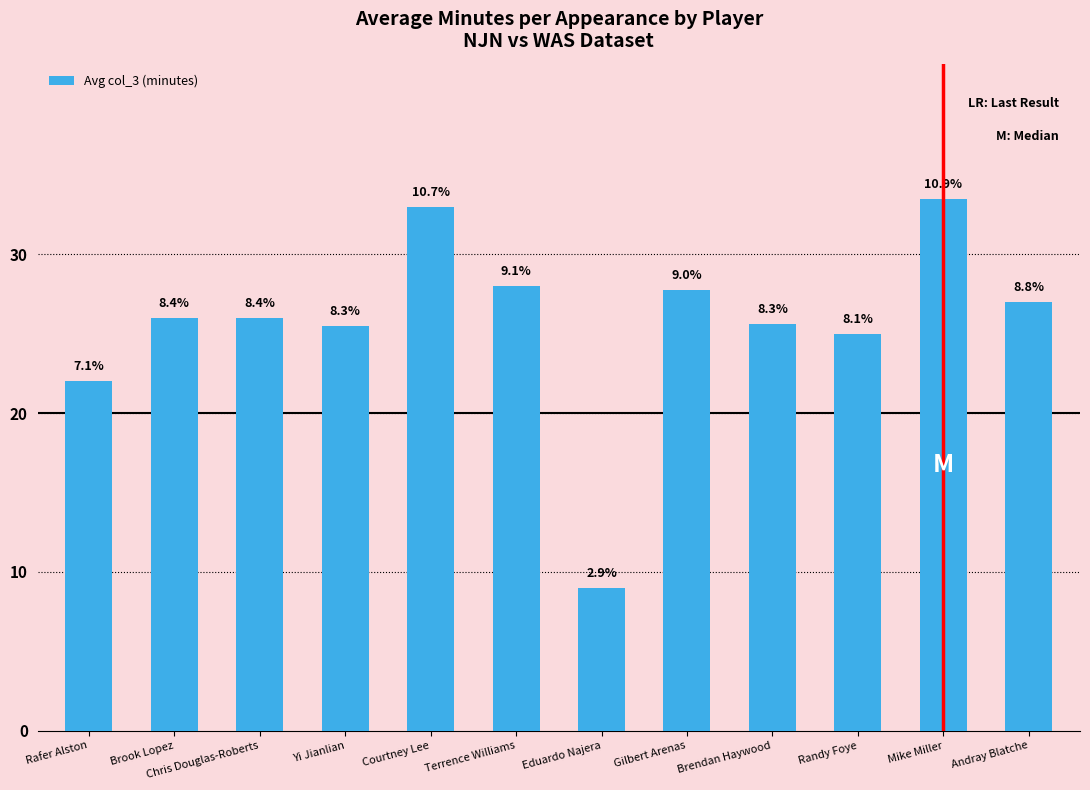

Approximately how many times larger is the value at Eduardo Najera compared to Mike Miller?

0.3